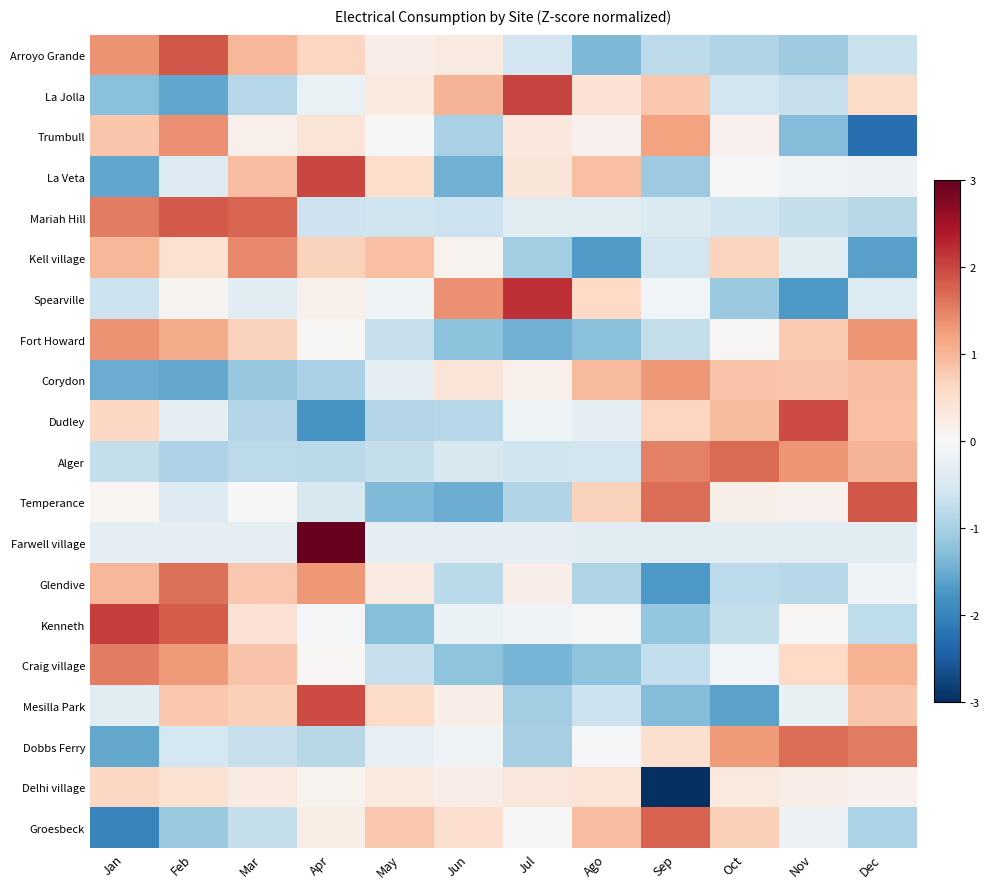

List the series in order of their peak value, lowest first.

Delhi village, Corydon, Fort Howard, Trumbull, Kell village, Craig village, Glendive, Dobbs Ferry, Alger, Groesbeck, Mariah Hill, Temperance, Arroyo Grande, Dudley, Mesilla Park, La Veta, La Jolla, Kenneth, Spearville, Farwell village